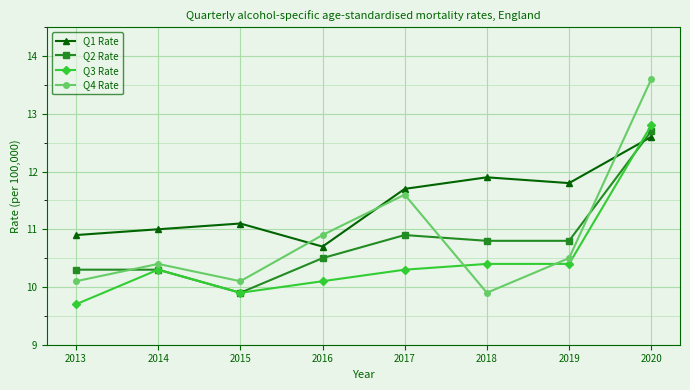

Reading left to right, what are all the values shown in this chart?

Q1 Rate: 2013=10.9	2014=11.0	2015=11.1	2016=10.7	2017=11.7	2018=11.9	2019=11.8	2020=12.6
Q2 Rate: 2013=10.3	2014=10.3	2015=9.9	2016=10.5	2017=10.9	2018=10.8	2019=10.8	2020=12.7
Q3 Rate: 2013=9.7	2014=10.3	2015=9.9	2016=10.1	2017=10.3	2018=10.4	2019=10.4	2020=12.8
Q4 Rate: 2013=10.1	2014=10.4	2015=10.1	2016=10.9	2017=11.6	2018=9.9	2019=10.5	2020=13.6